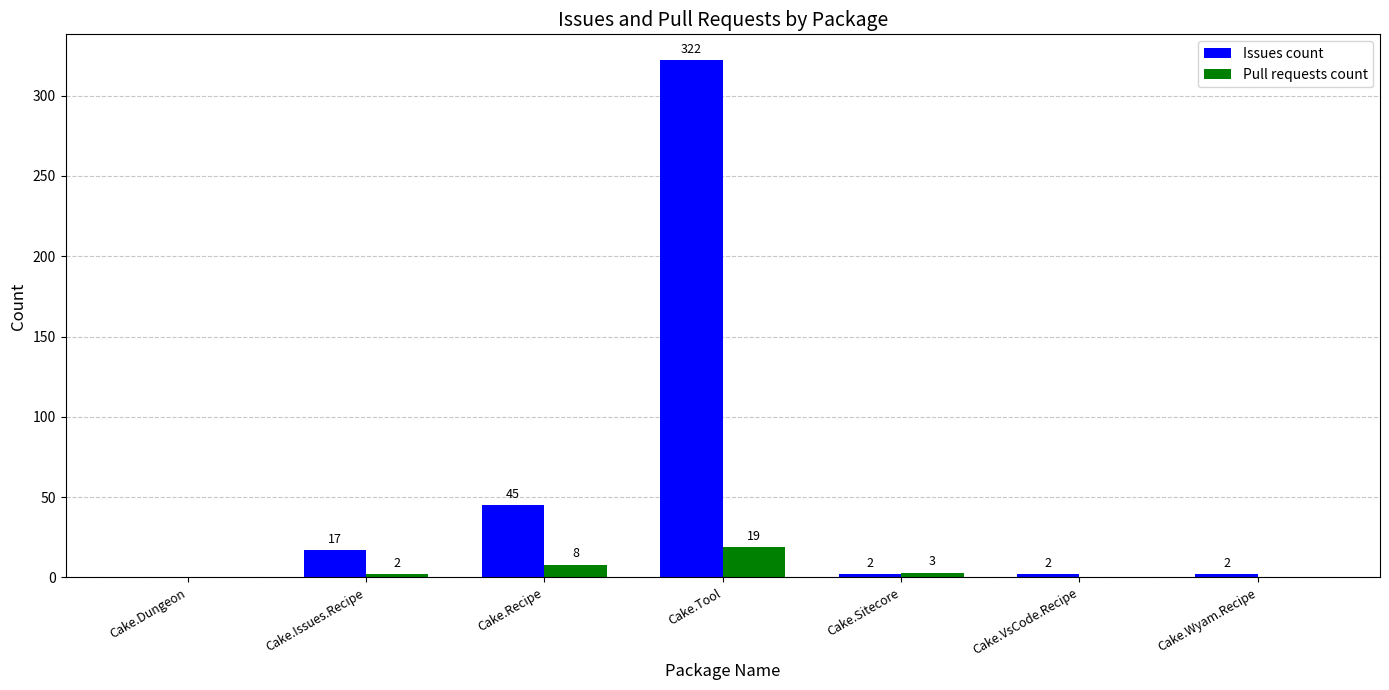

Reading left to right, transcribe all the data shown in this chart.

Issues count: Cake.Dungeon=0	Cake.Issues.Recipe=17	Cake.Recipe=45	Cake.Tool=322	Cake.Sitecore=2	Cake.VsCode.Recipe=2	Cake.Wyam.Recipe=2
Pull requests count: Cake.Dungeon=0	Cake.Issues.Recipe=2	Cake.Recipe=8	Cake.Tool=19	Cake.Sitecore=3	Cake.VsCode.Recipe=0	Cake.Wyam.Recipe=0